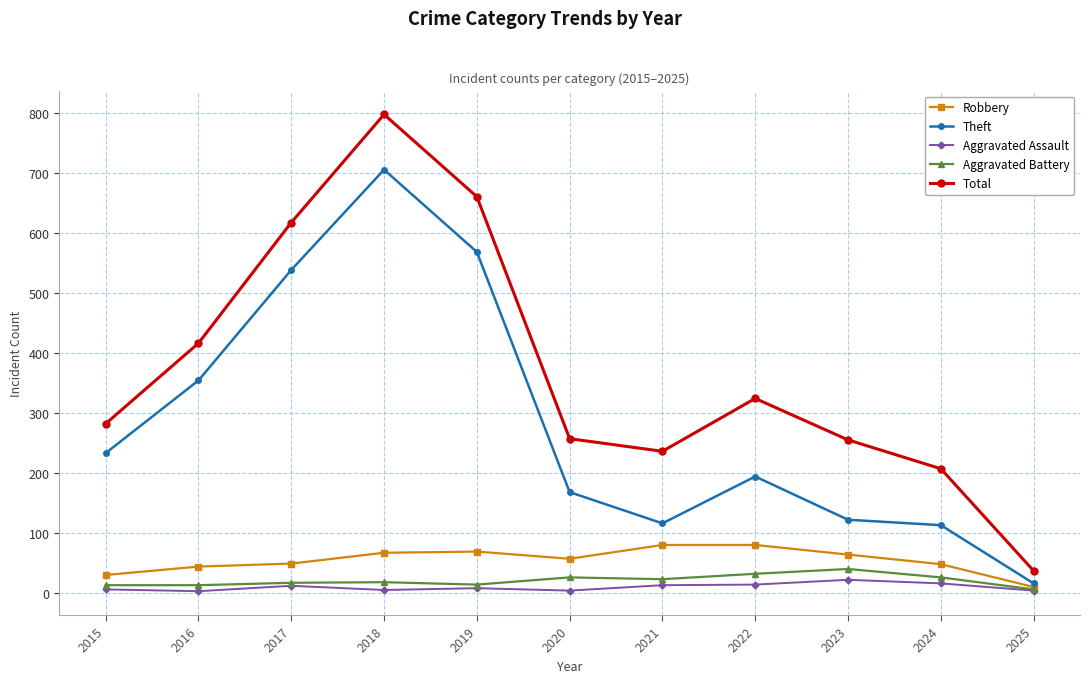

Is the value of Theft at 2025 greater than the value of Robbery at 2018?

No